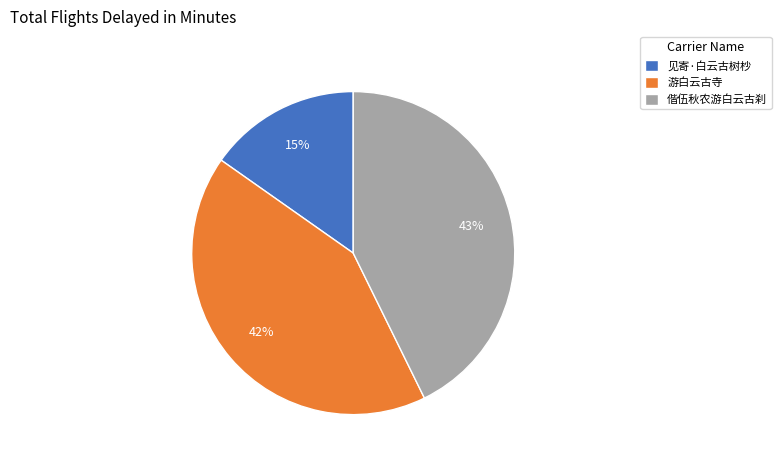

Which slice is the smallest?

见寄·白云古树杪